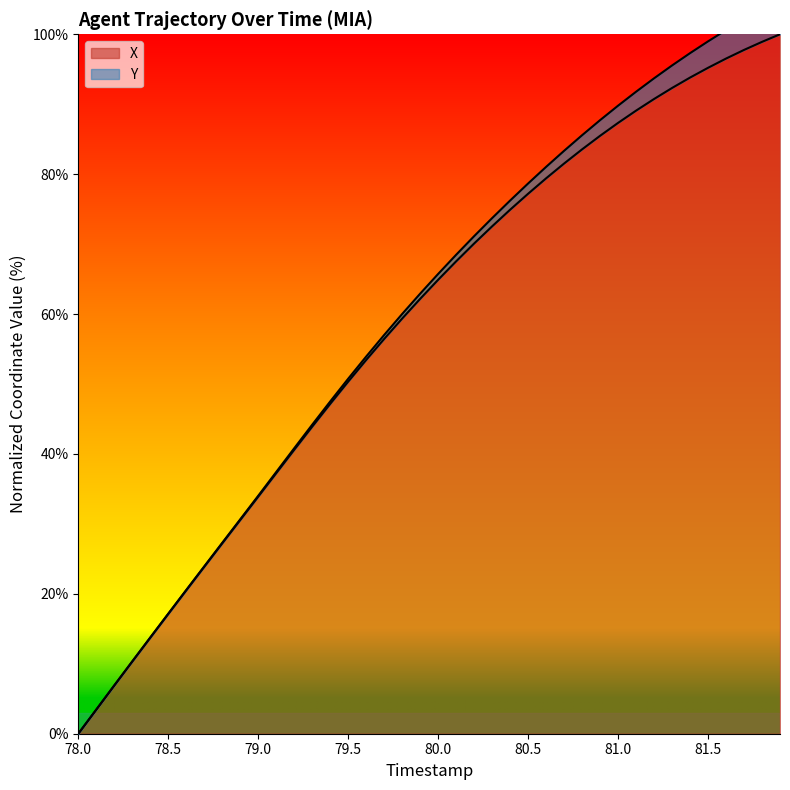

How many categories are shown in the chart?

40